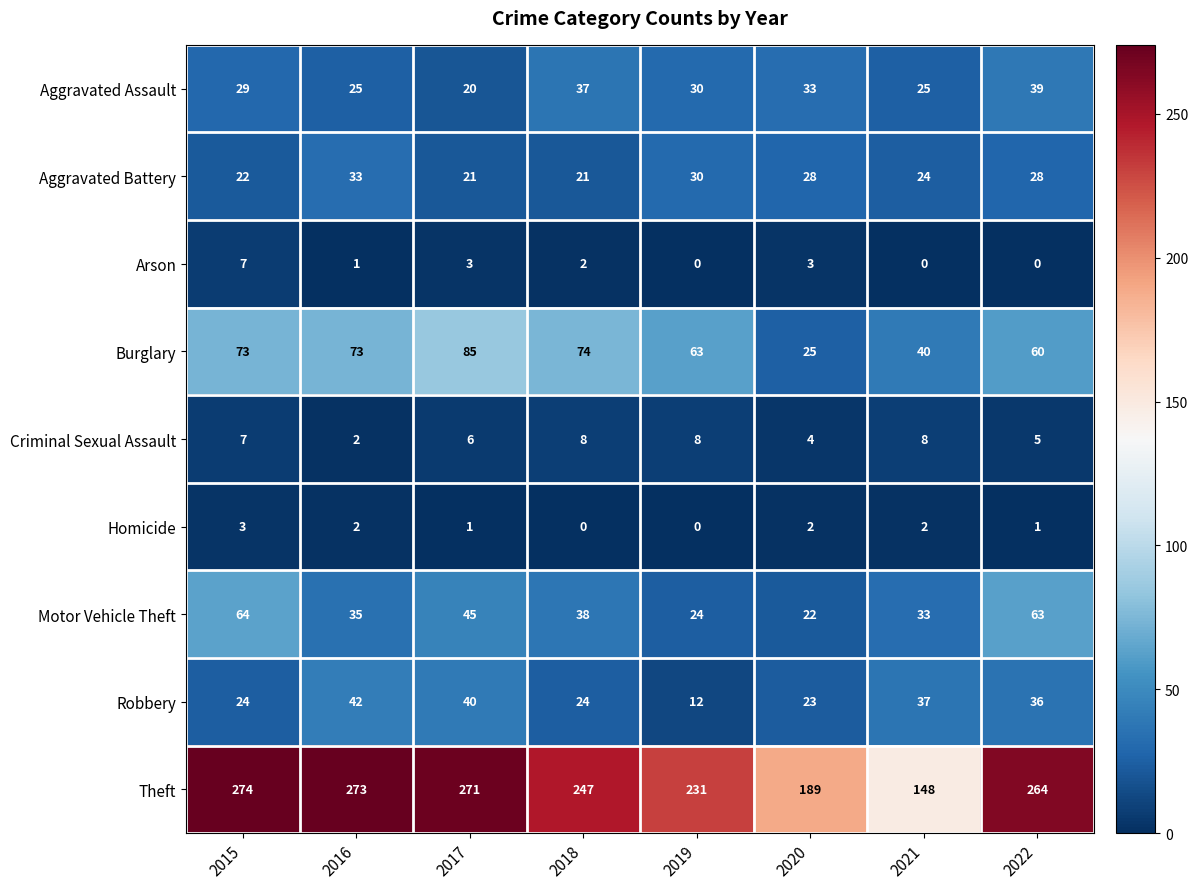

What is the total value across all series at 2021?

317